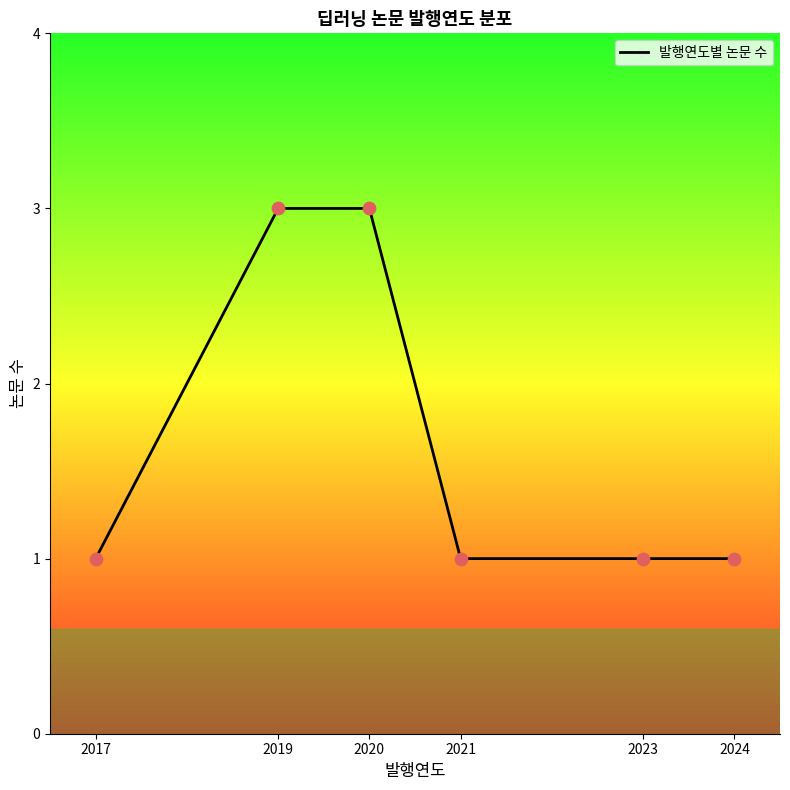

Approximately how many times larger is the value at 2019 compared to 2024?

3.0